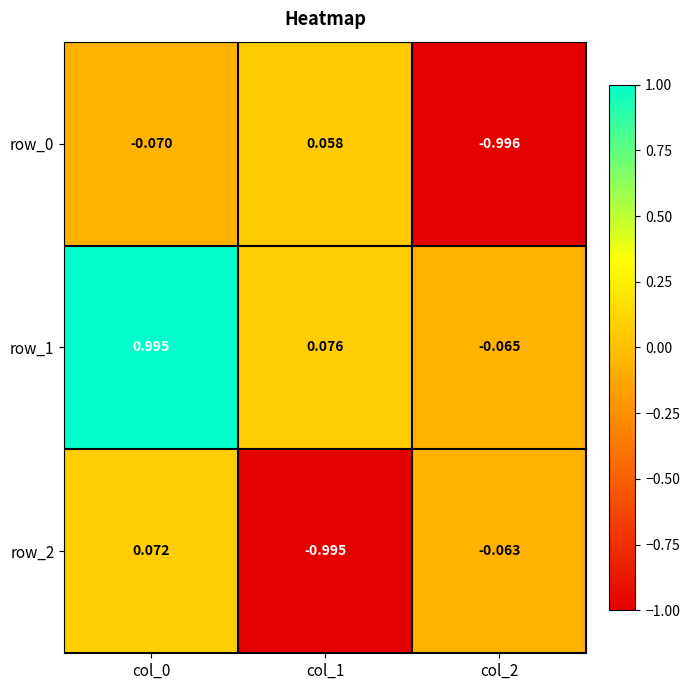

Is the value of row_1 at col_1 greater than the value of row_2 at col_1?

Yes